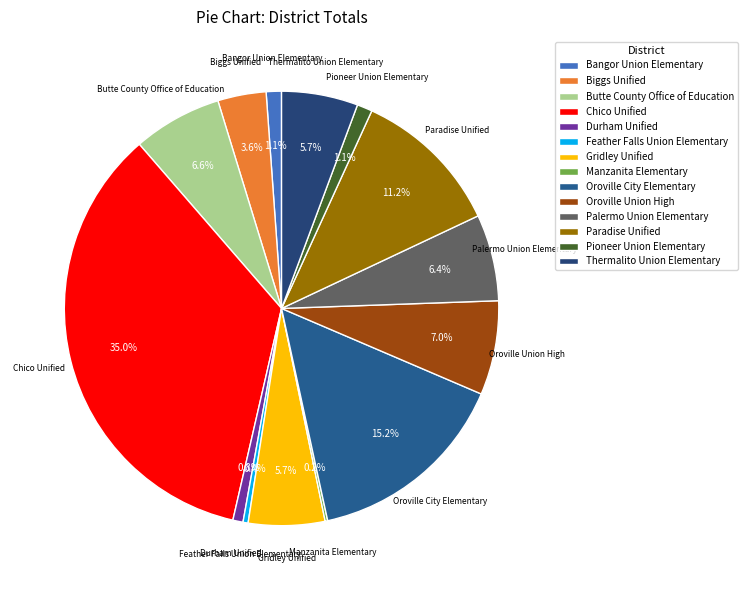

What is the ratio of the value at Oroville Union High to the value at Chico Unified?

0.2